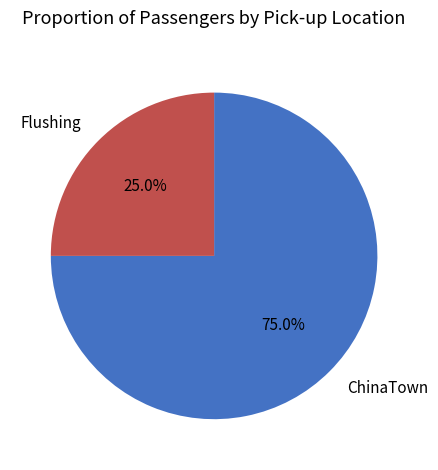

Is it true that ChinaTown is 75% of the pie?

True